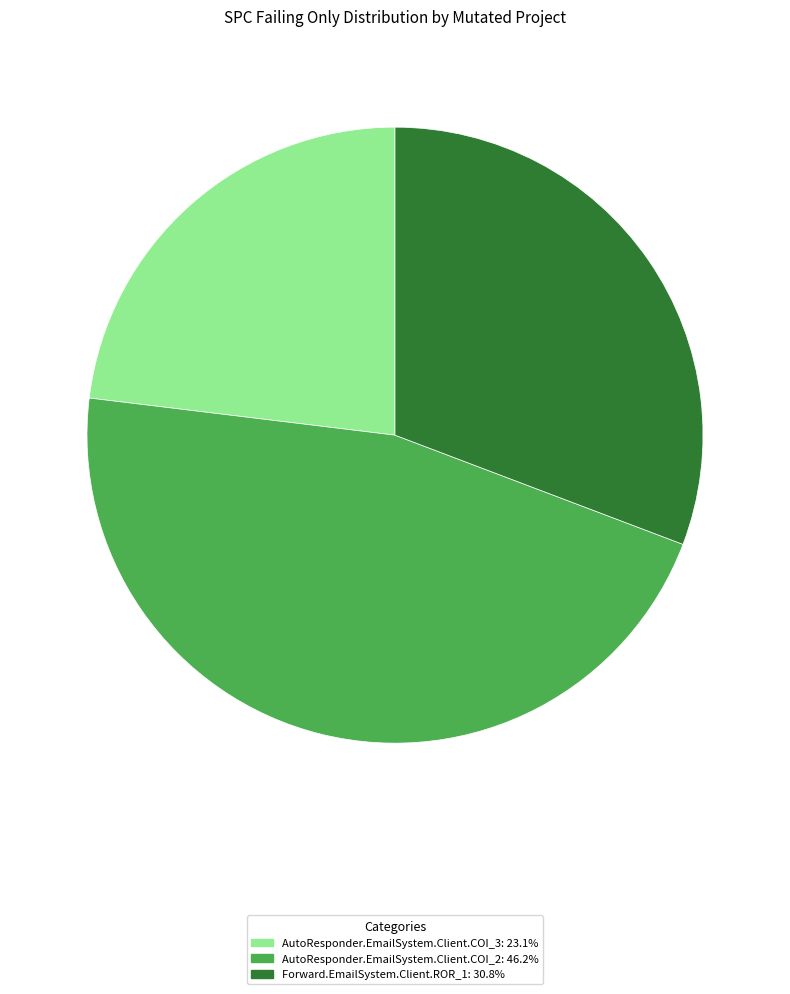

Between AutoResponder.EmailSystem.Client.COI_2 and AutoResponder.EmailSystem.Client.COI_3, which is larger?

AutoResponder.EmailSystem.Client.COI_2